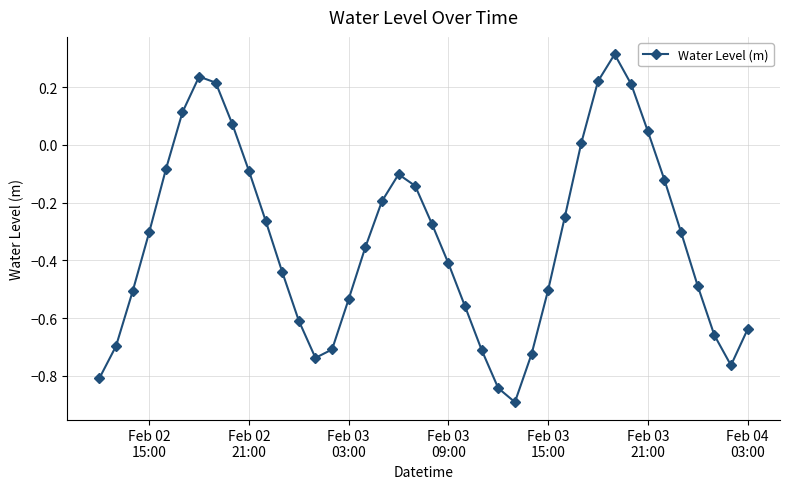

How many categories are shown in the chart?

40